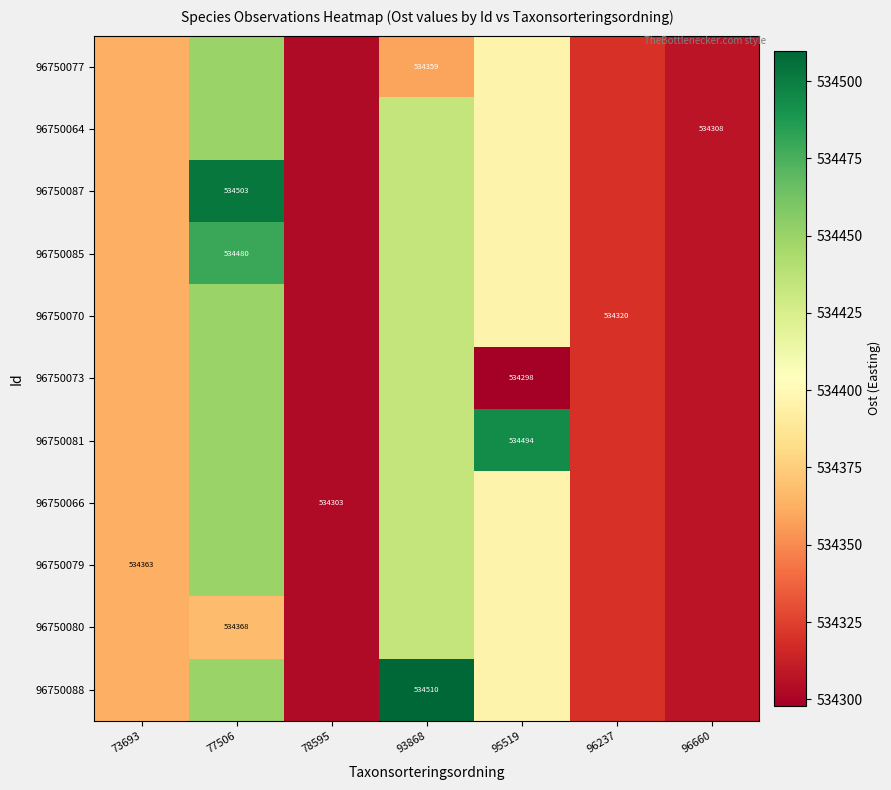

Rank the series at 77506 from highest to lowest value.

96750087, 96750085, 96750077, 96750064, 96750070, 96750073, 96750081, 96750066, 96750079, 96750088, 96750080